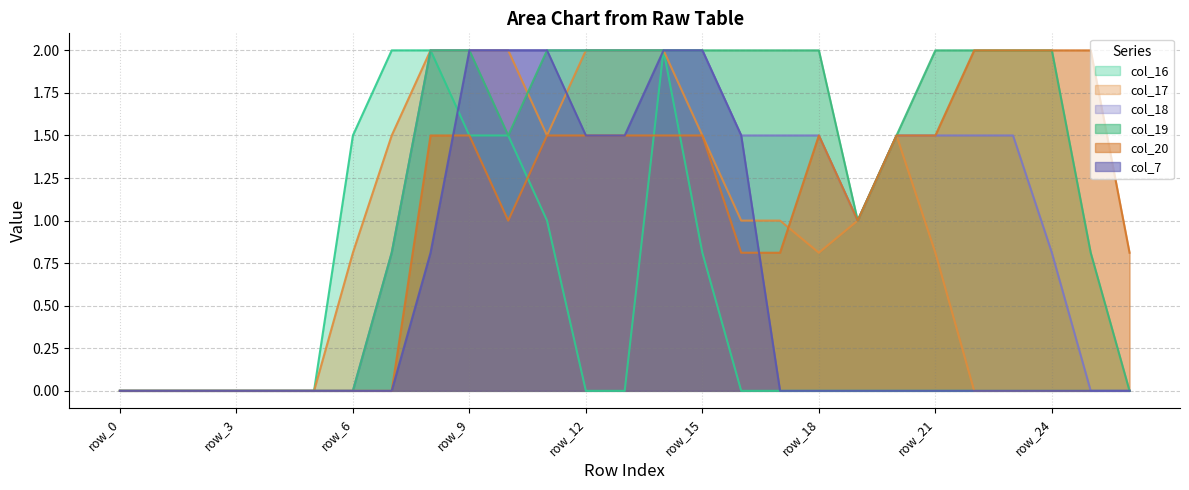

How many lines are shown in the chart?

6